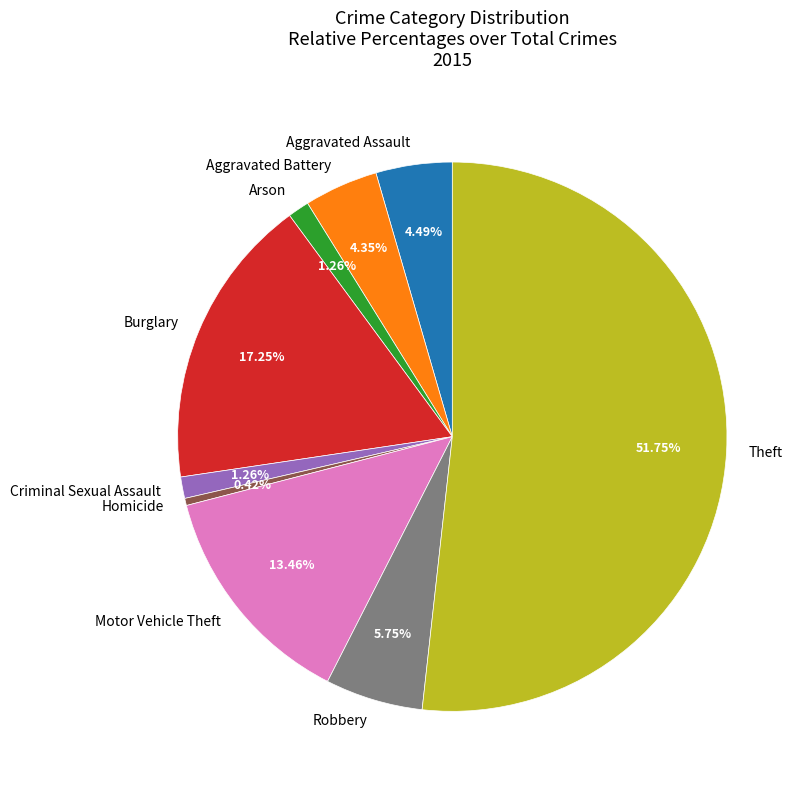

What percentage is the Burglary slice, to the nearest percent?

17%